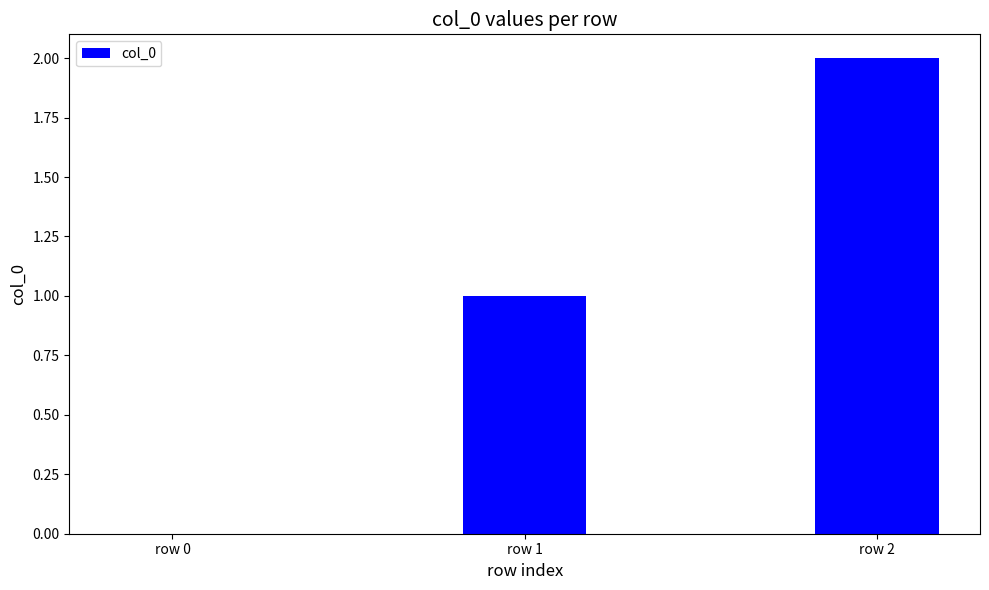

How many data points does each series have?

3